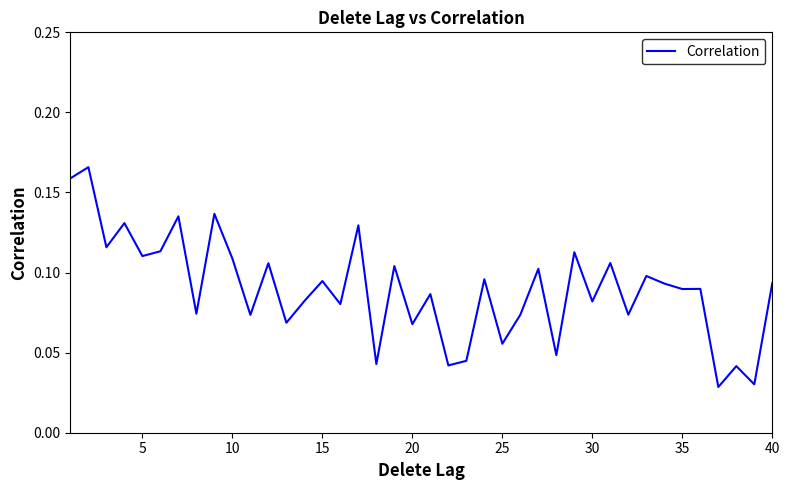

Does the chart have visible grid lines?

No